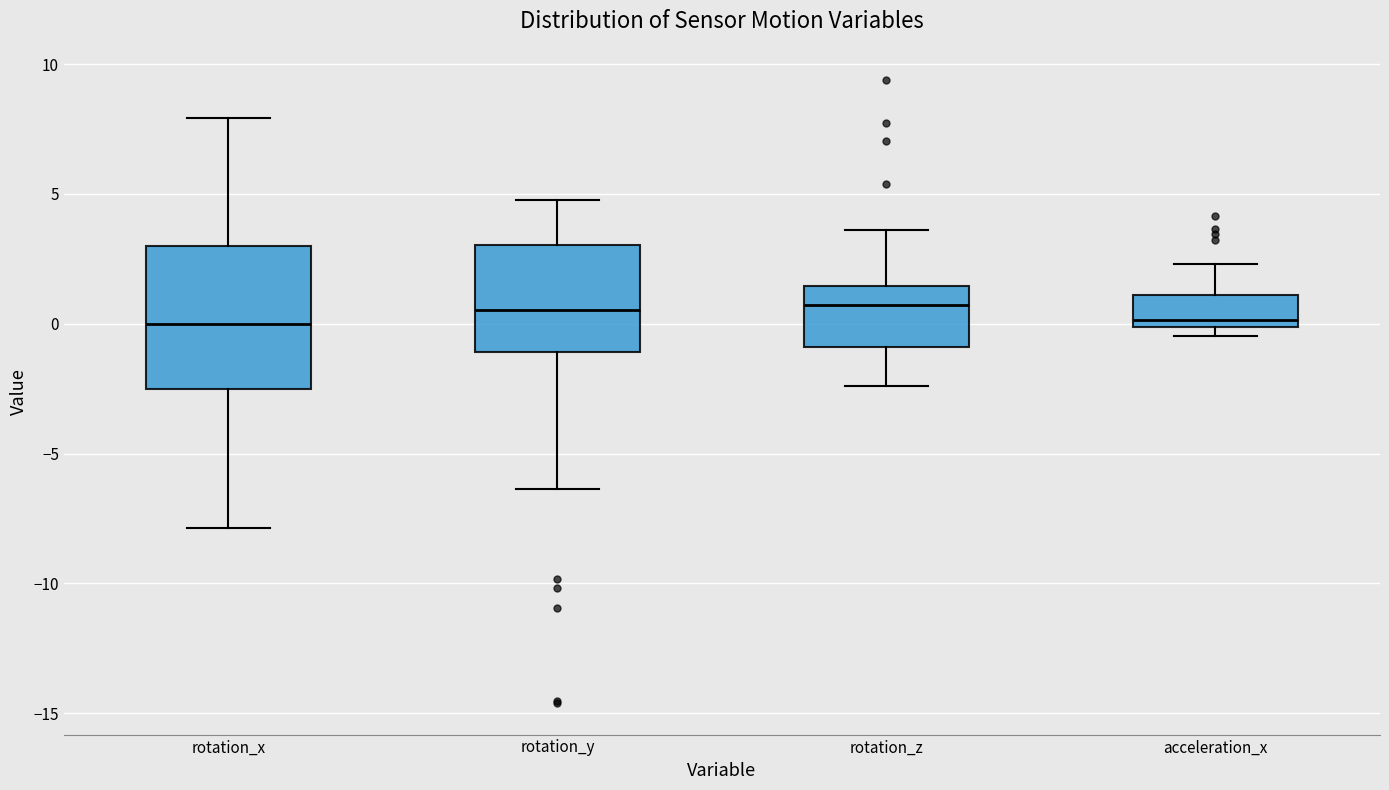

Where does the lower whisker of the box for rotation_x end on the y-axis? The values are not printed on the chart, so give them approximately, as read against the axis.

-8.0